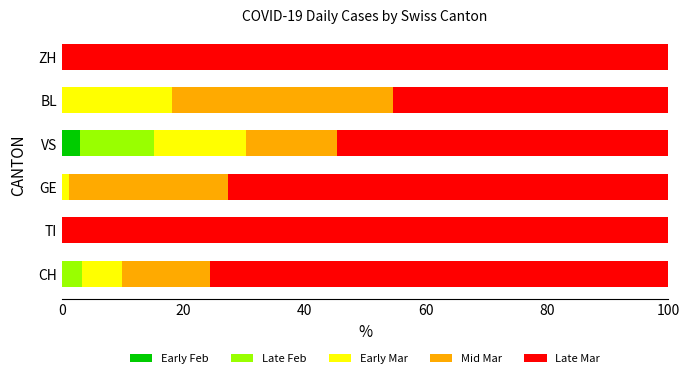

What is the maximum value for Early Feb?

3.0